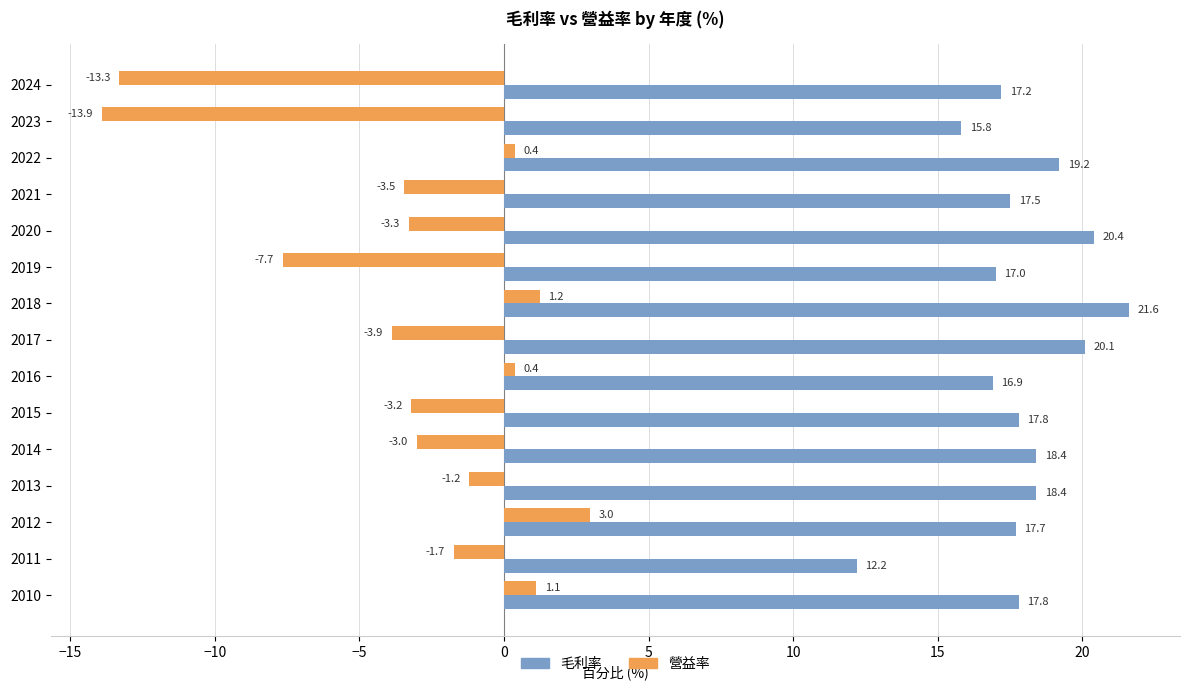

What is the sum of the 毛利率 values at 2015 and 2014?

36.2